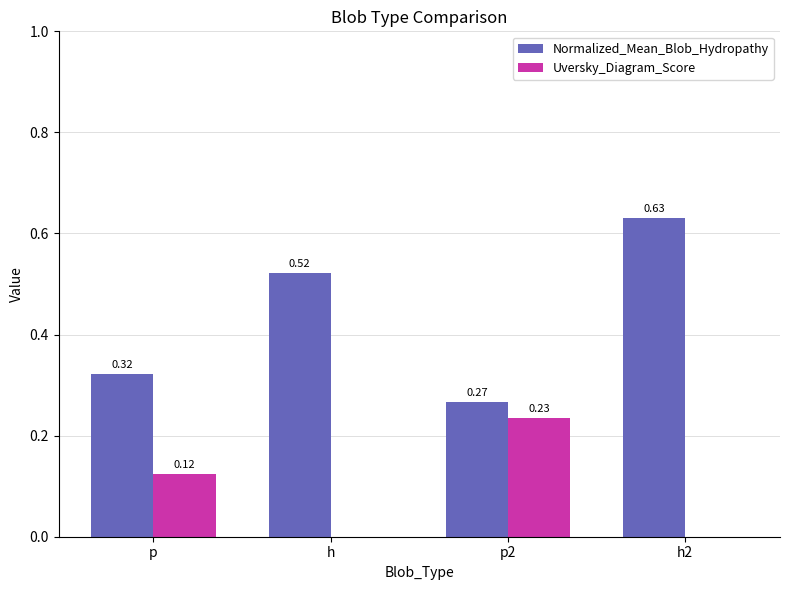

Count the number of categories in the chart.

4